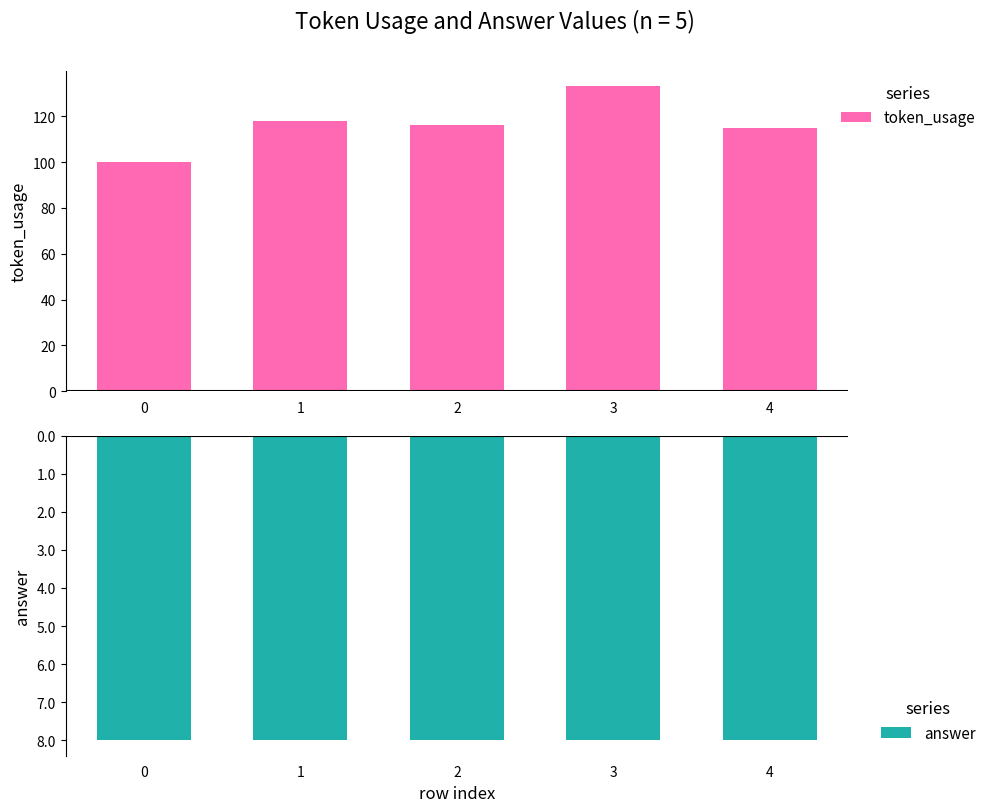

At how many categories does at least one series exceed 132?

1